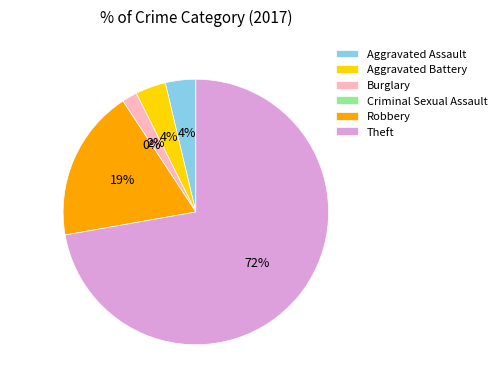

Which category has the smallest portion of the pie?

Criminal Sexual Assault